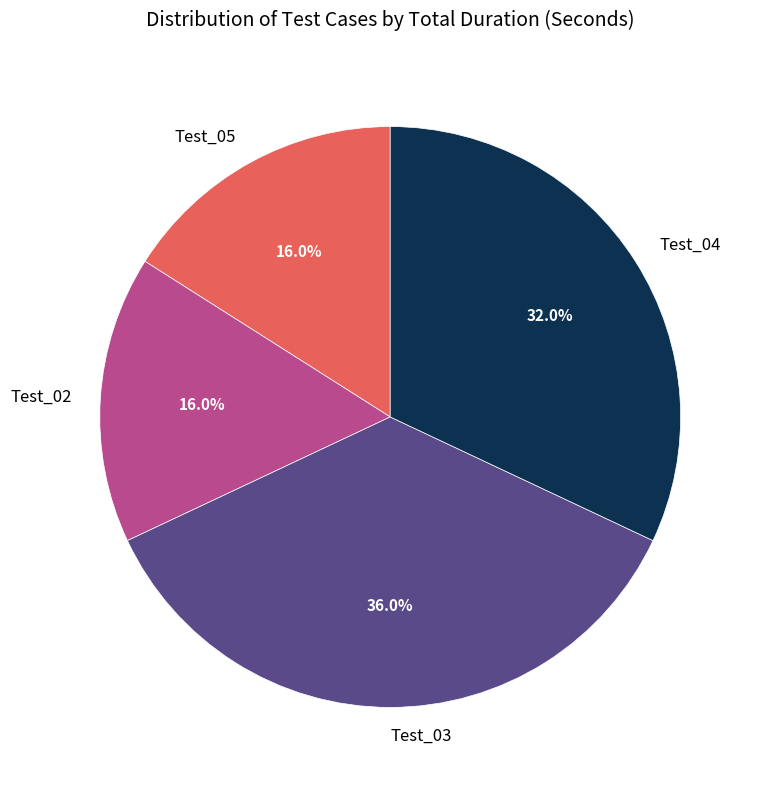

What percentage is NOT represented by Test_04?

68.0%